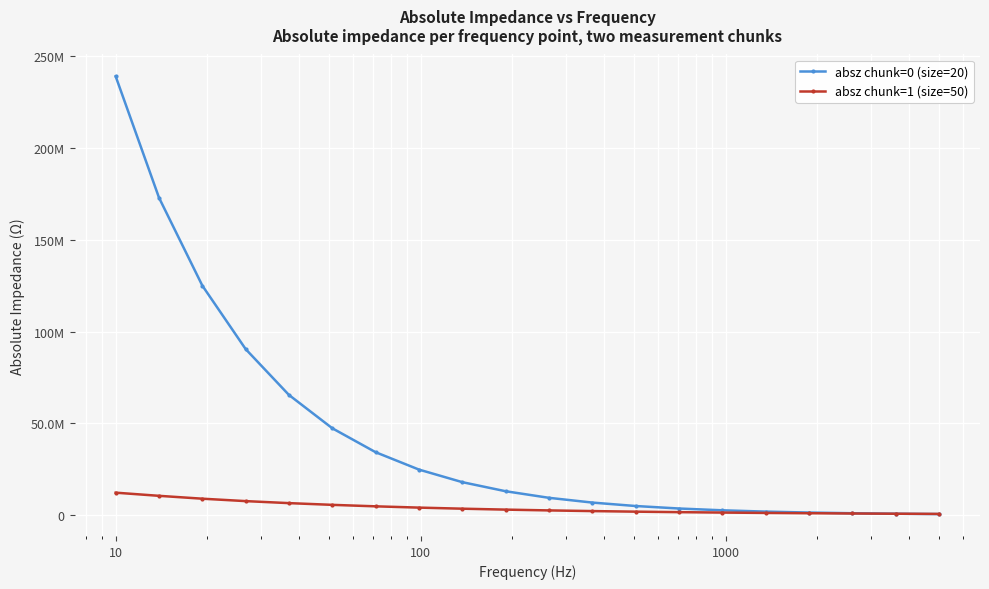

What is the value of the absz chunk=1 (size=50) point at the 20th from the left?

606629